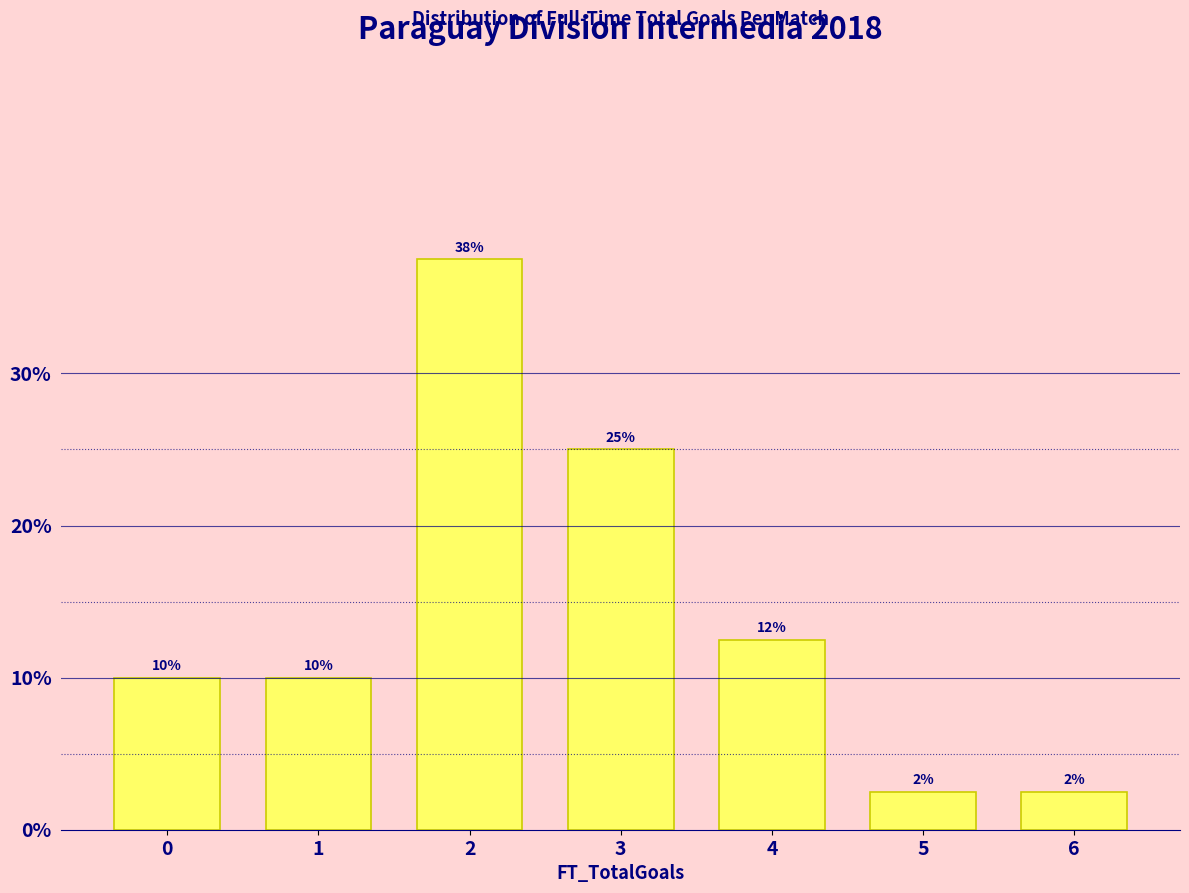

Does the chart contain any negative values?

No